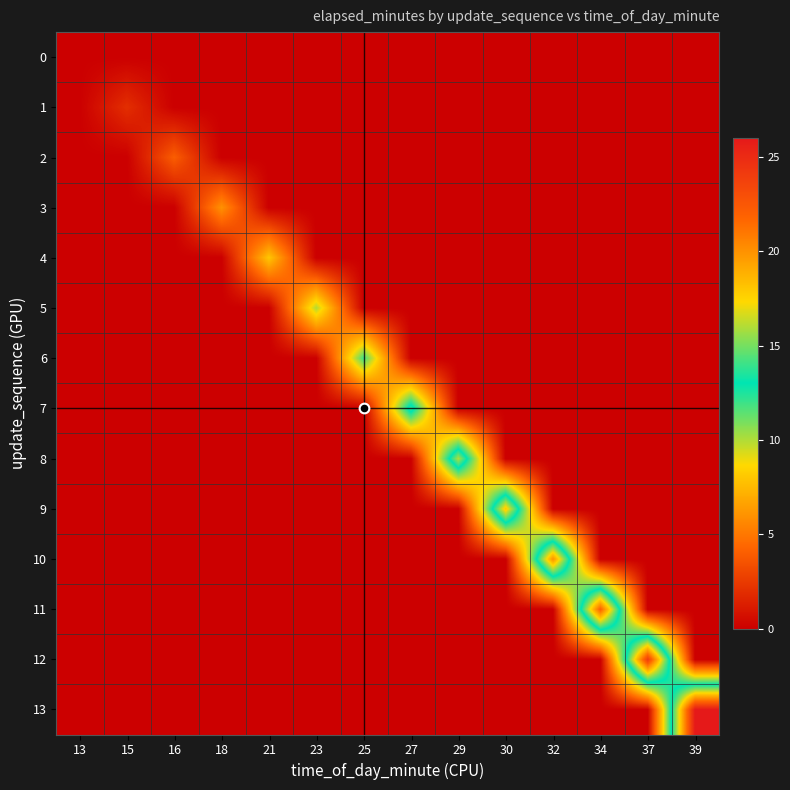

At how many categories does at least one series exceed 11?

8